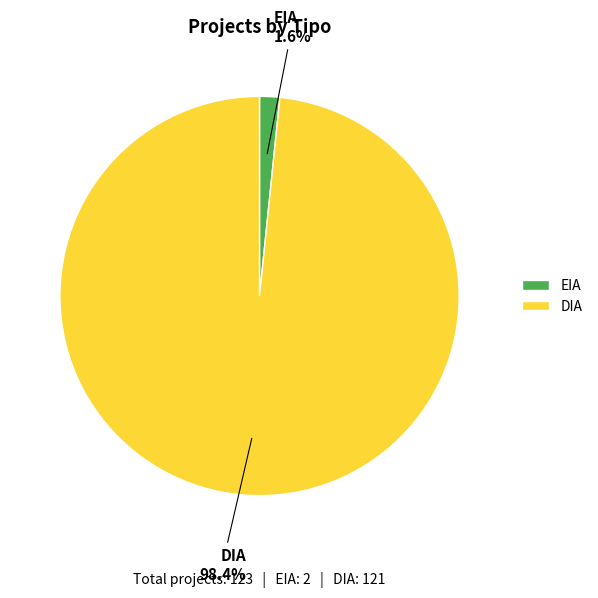

To the nearest percent, what portion does DIA represent?

98%